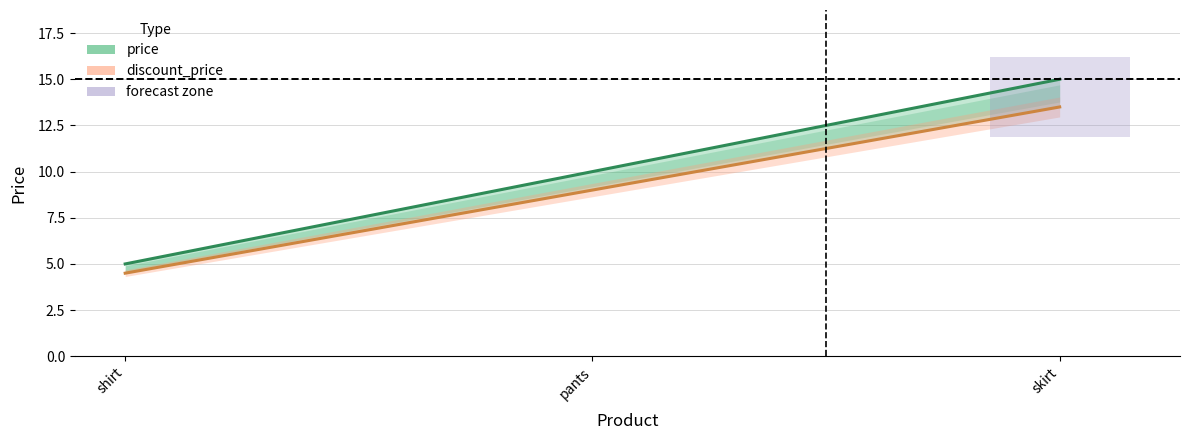

True or false: price has a value of 10.0 at pants.

True